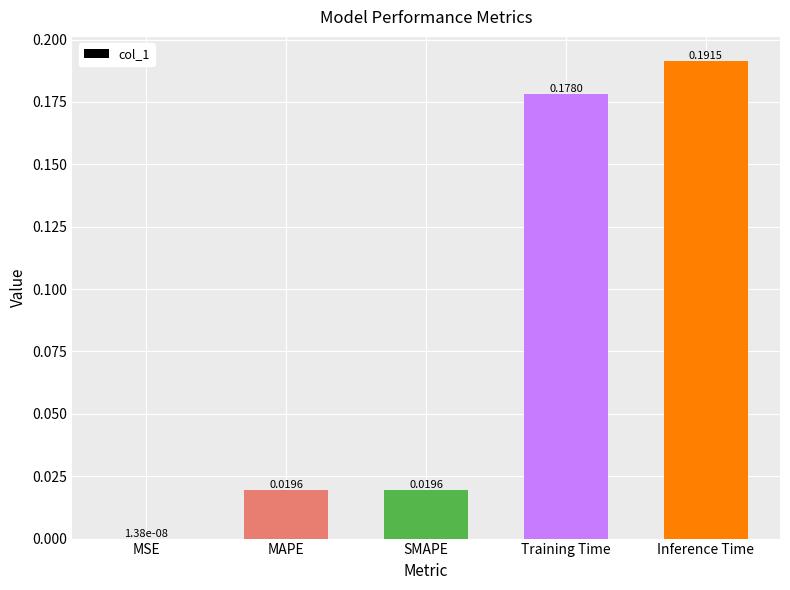

At which label is the value closest to 0?

MSE